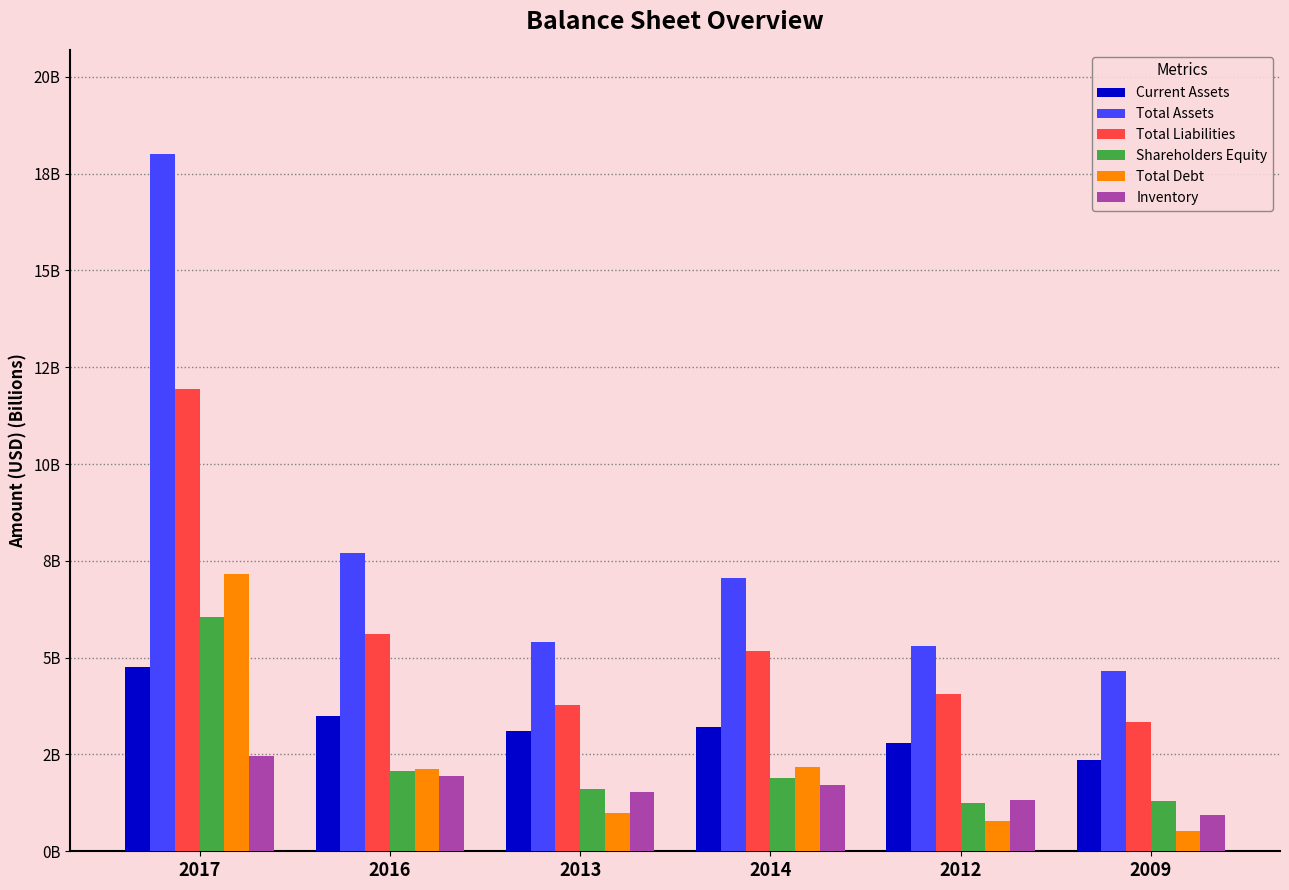

Does the chart contain stacked bars?

No